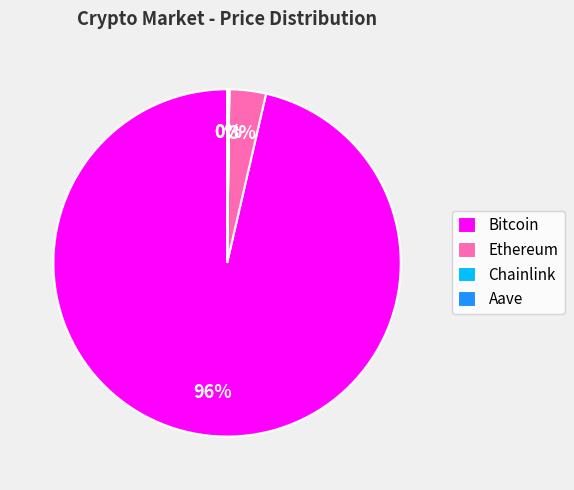

Which slice is the largest?

Bitcoin